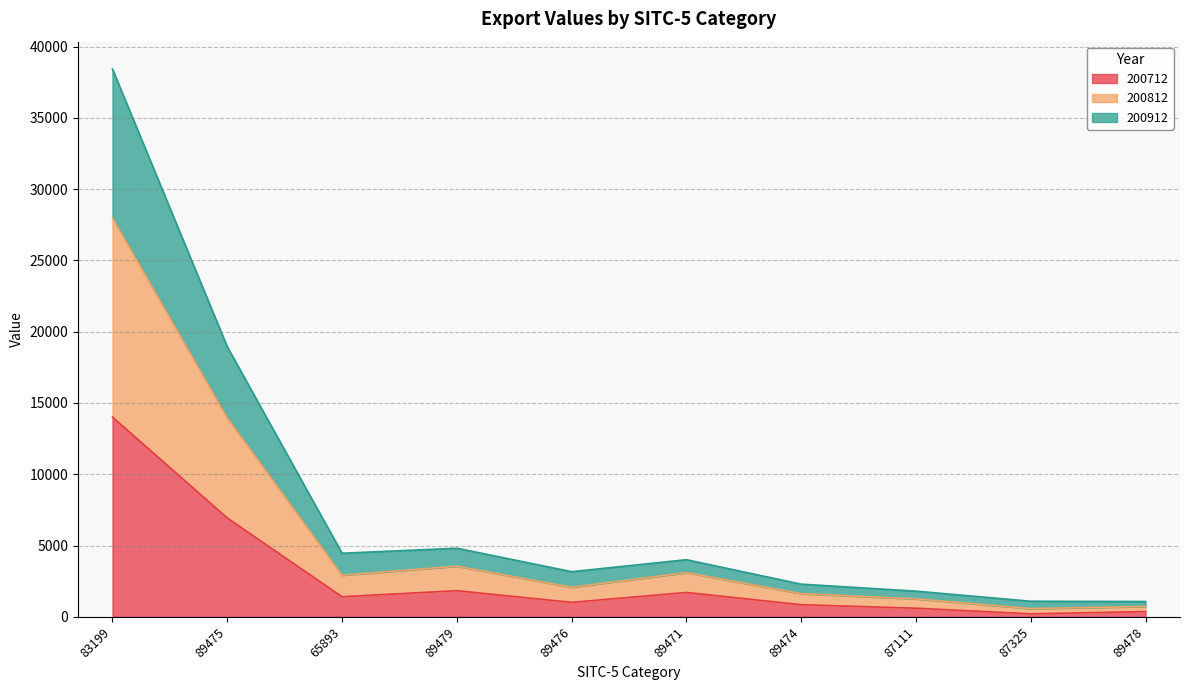

Which series changed the most between 89475 and 89476?

200812